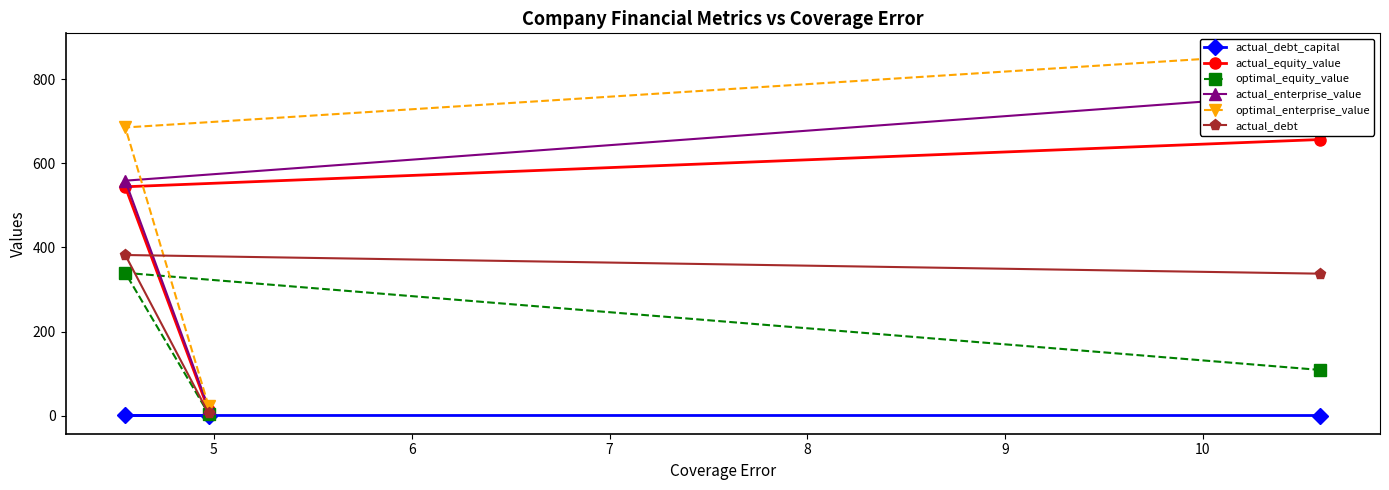

How many categories are shown in the chart?

3